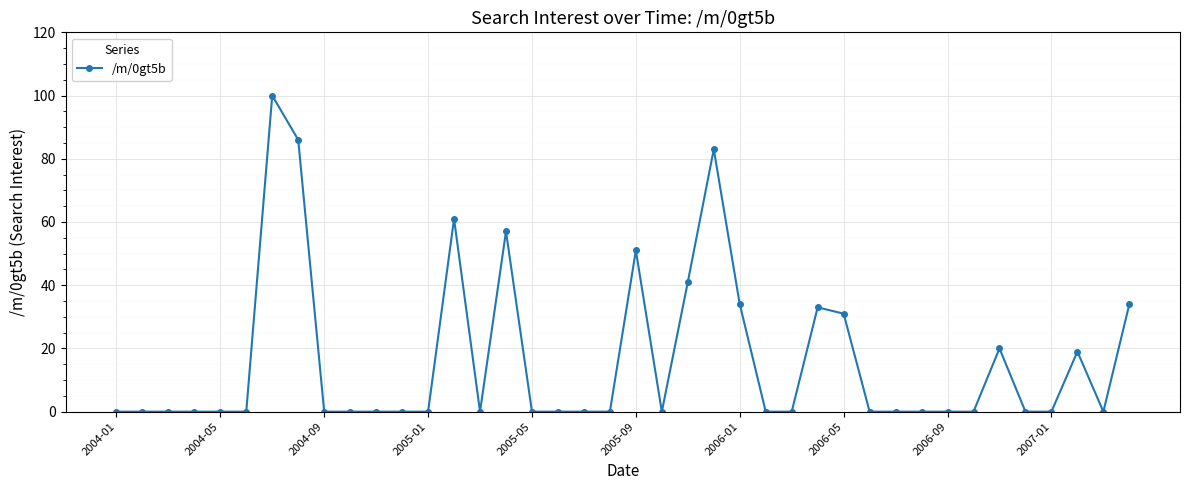

What is the difference between the maximum and minimum values?

100